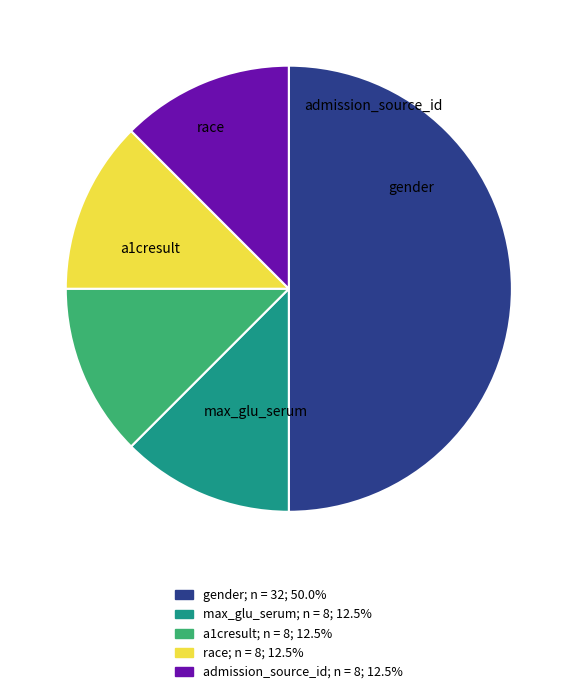

How many segments does this pie chart have?

5